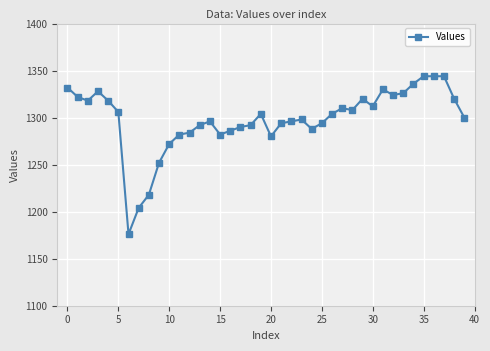

True or false: there are more than 0 points higher than both neighbors.

True